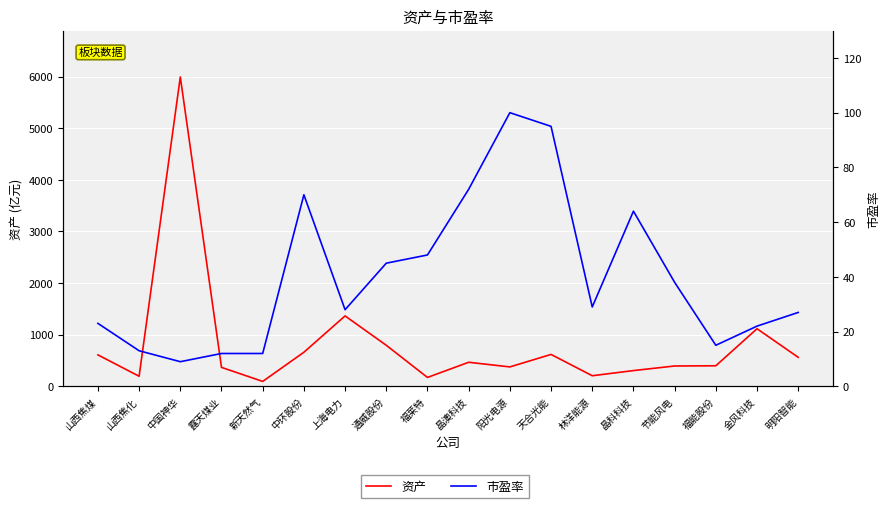

Reading left to right, transcribe all the data shown in this chart.

资产: 山西焦煤=609	山西焦化=195	中国神华=5993	露天煤业=367	新天然气=95	中环股份=660	上海电力=1364	通威股份=795	福莱特=172	晶澳科技=466	阳光电源=376	天合光能=618	林洋能源=205	晶科科技=305	节能风电=394	福能股份=398	金风科技=1116	明阳智能=562
市盈率: 山西焦煤=23	山西焦化=13	中国神华=9	露天煤业=12	新天然气=12	中环股份=70	上海电力=28	通威股份=45	福莱特=48	晶澳科技=72	阳光电源=100	天合光能=95	林洋能源=29	晶科科技=64	节能风电=38	福能股份=15	金风科技=22	明阳智能=27